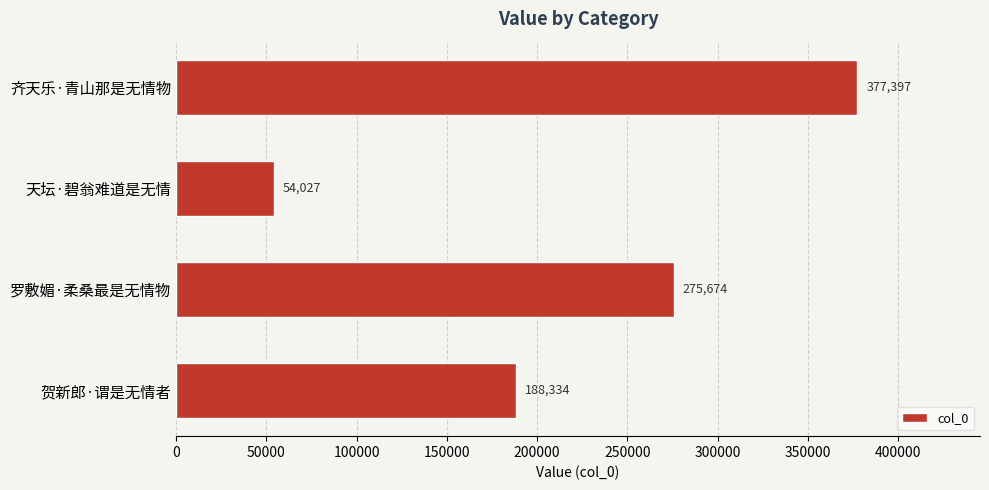

At which label is the value closest to 215712?

贺新郎·谓是无情者